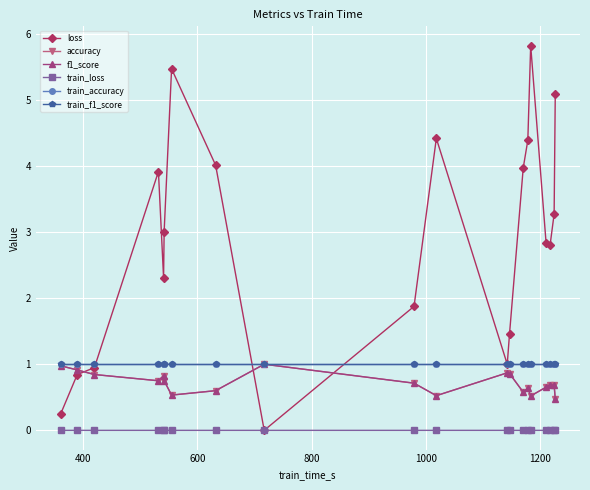

What is the greatest value displayed?

5.8